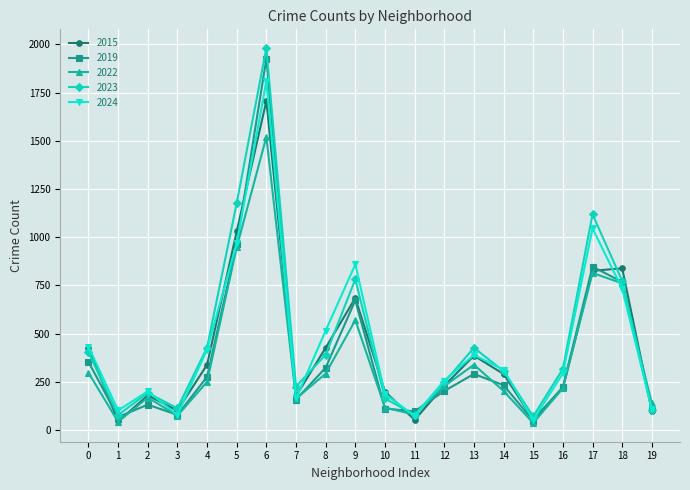

Where does the 2024 series first go above 313?

0